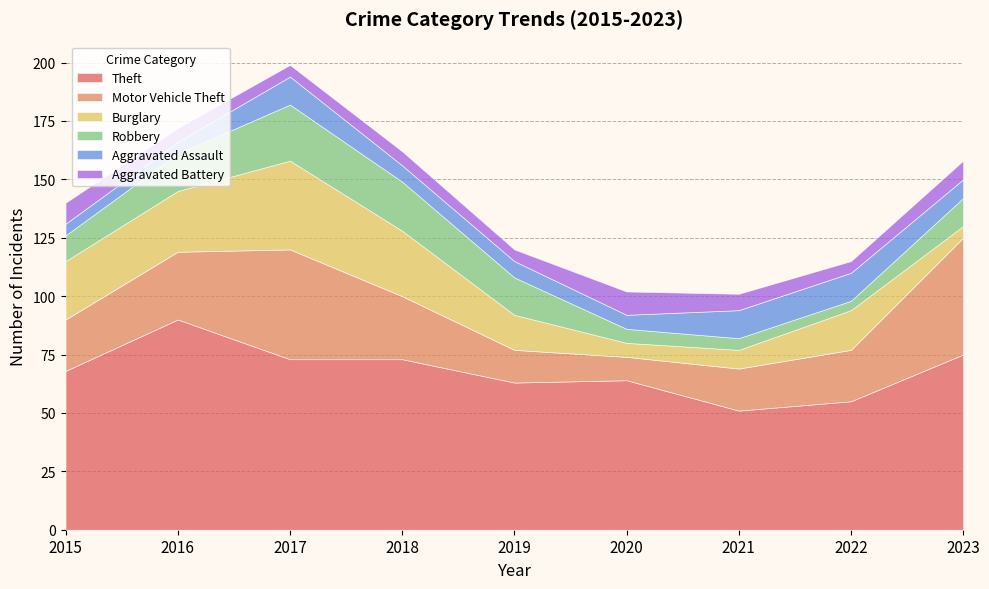

Reading left to right, transcribe all the data shown in this chart.

Theft: 2015=68	2016=90	2017=73	2018=73	2019=63	2020=64	2021=51	2022=55	2023=75
Motor Vehicle Theft: 2015=22	2016=29	2017=47	2018=27	2019=14	2020=10	2021=18	2022=22	2023=50
Burglary: 2015=25	2016=26	2017=38	2018=28	2019=15	2020=6	2021=8	2022=17	2023=5
Robbery: 2015=11	2016=16	2017=24	2018=21	2019=16	2020=6	2021=5	2022=4	2023=12
Aggravated Assault: 2015=5	2016=5	2017=12	2018=7	2019=7	2020=6	2021=12	2022=12	2023=8
Aggravated Battery: 2015=9	2016=6	2017=5	2018=6	2019=5	2020=10	2021=7	2022=5	2023=8